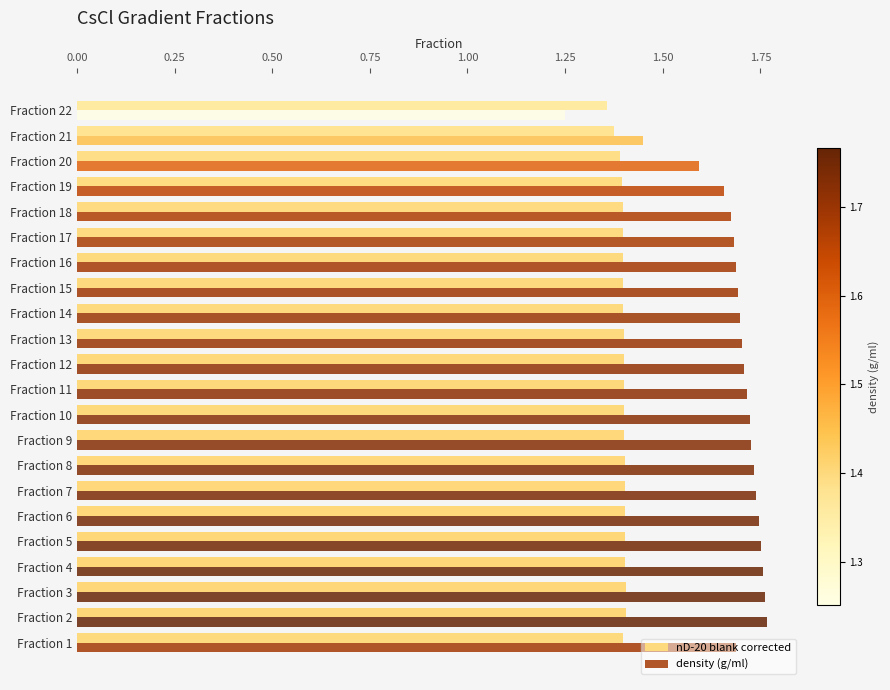

Which series has the widest spread of values?

density (g/ml)